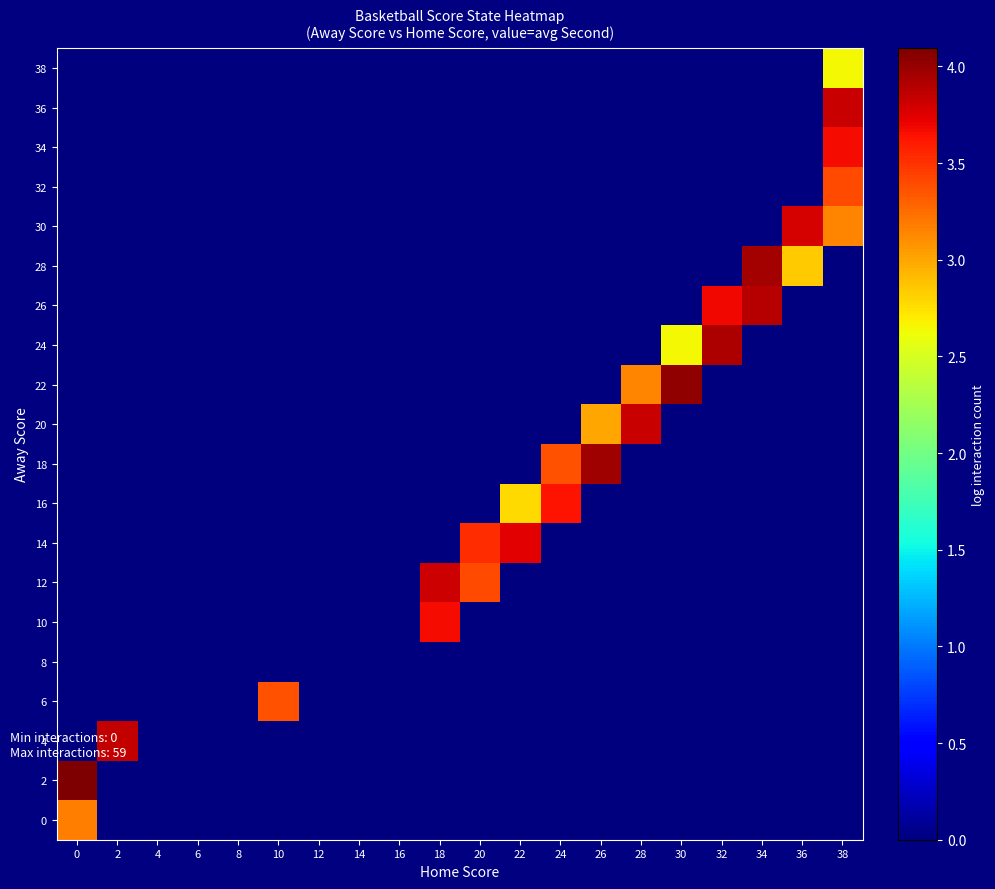

How many distinct data groups are displayed?

20